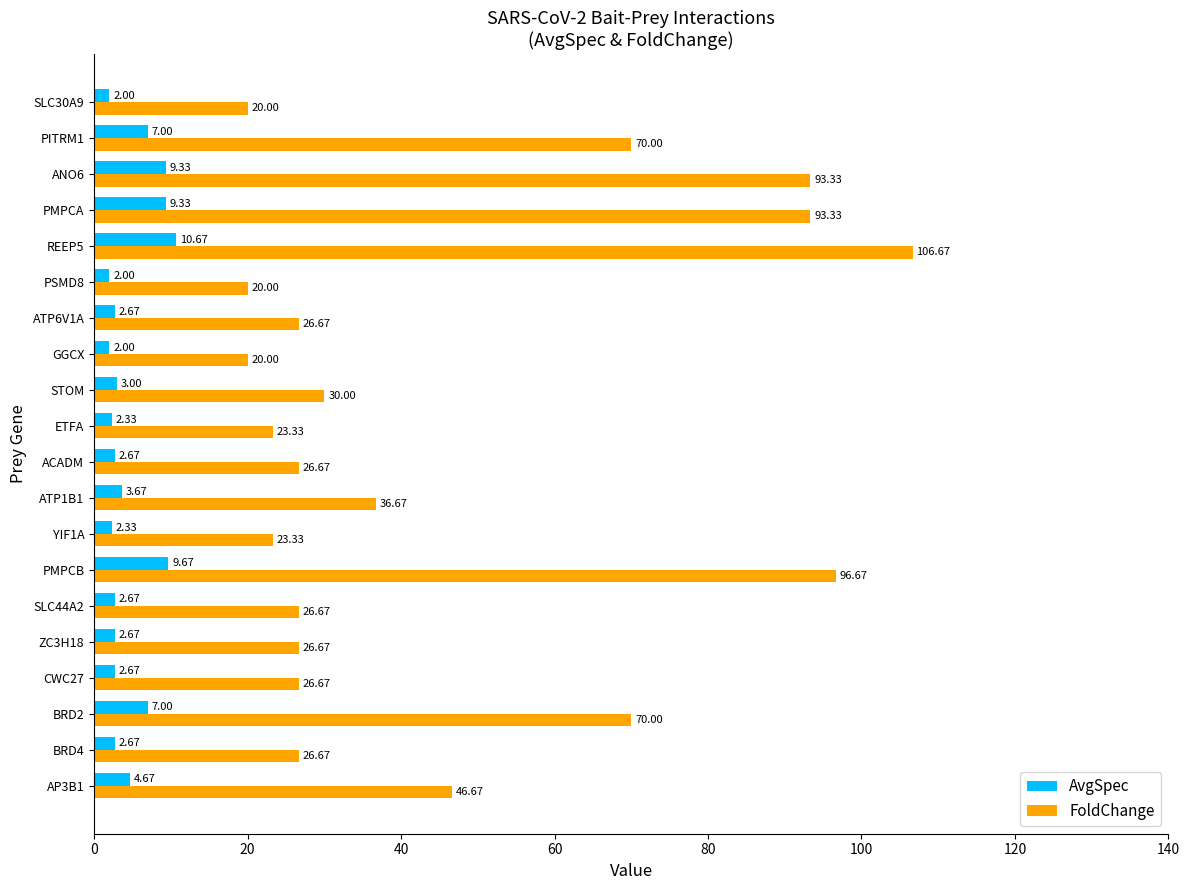

At which category does the chart reach its peak across all series?

REEP5